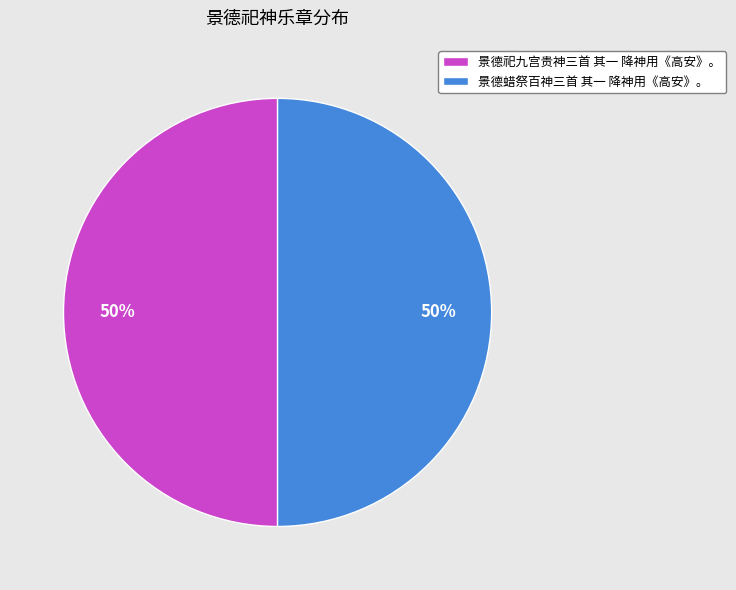

To the nearest percent, what portion does 景德祀九宫贵神三首 其一 降神用《高安》。 represent?

50%